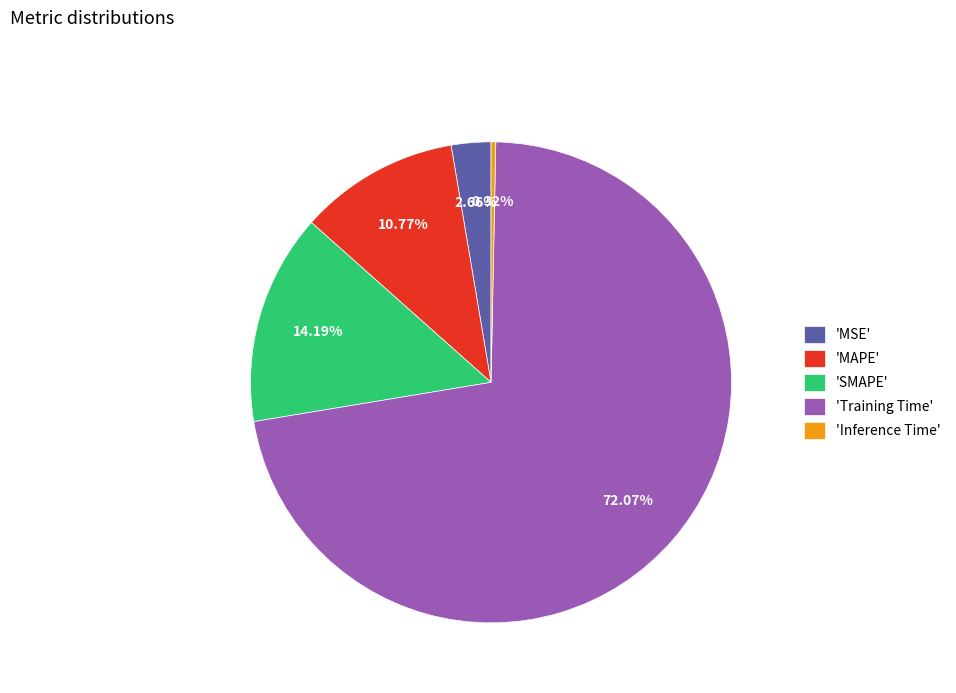

Does any single category account for the majority?

Yes